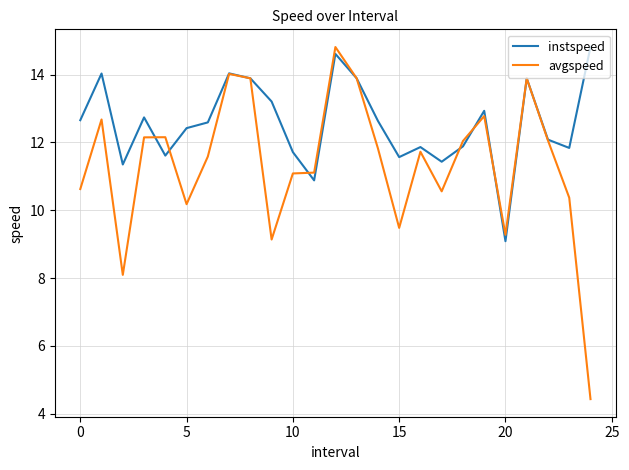

Rank the series by their average value, from highest to lowest.

instspeed, avgspeed